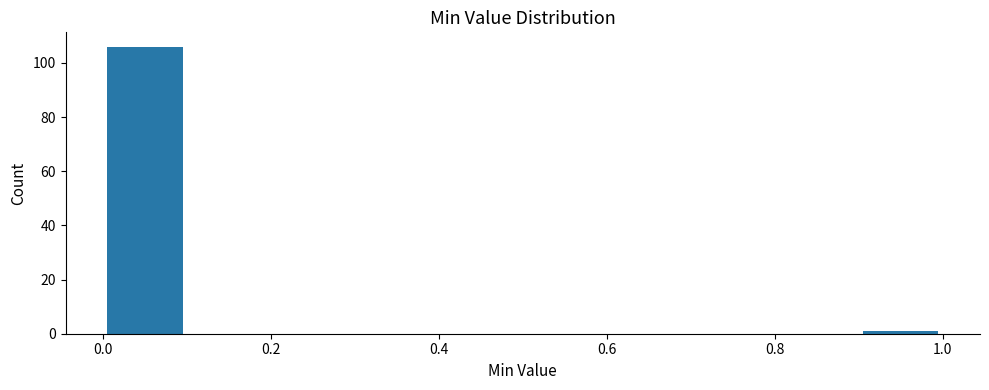

Reading left to right, transcribe this chart: for each bar, give the range it covers on the x-axis and its height. The values are not printed on the chart, so give them approximately, as read against the axis.

0.0 to 0.1: 106
0.1 to 0.2: 0
0.2 to 0.3: 0
0.3 to 0.4: 0
0.4 to 0.5: 0
0.5 to 0.6: 0
0.6 to 0.7: 0
0.7 to 0.8: 0
0.8 to 0.9: 0
0.9 to 1.0: under 2